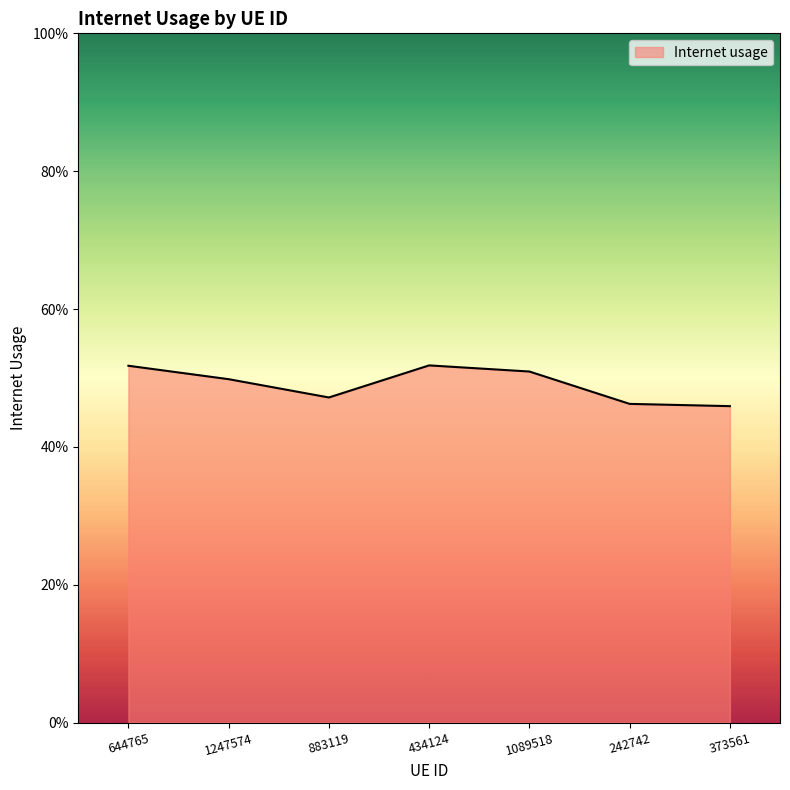

What is the change in value from 434124 to 242742?

-0.1